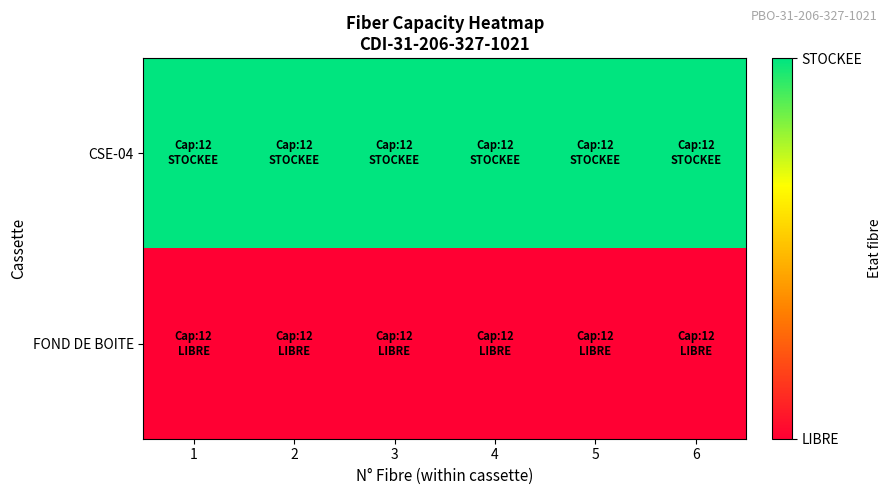

What is the difference between the highest and lowest values at 3?

1